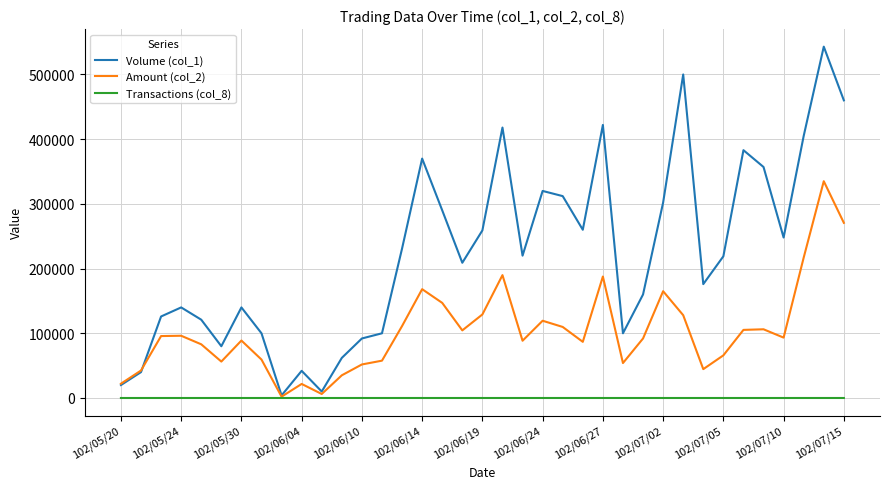

True or false: Volume (col_1) has more than 0 interior local peaks.

True